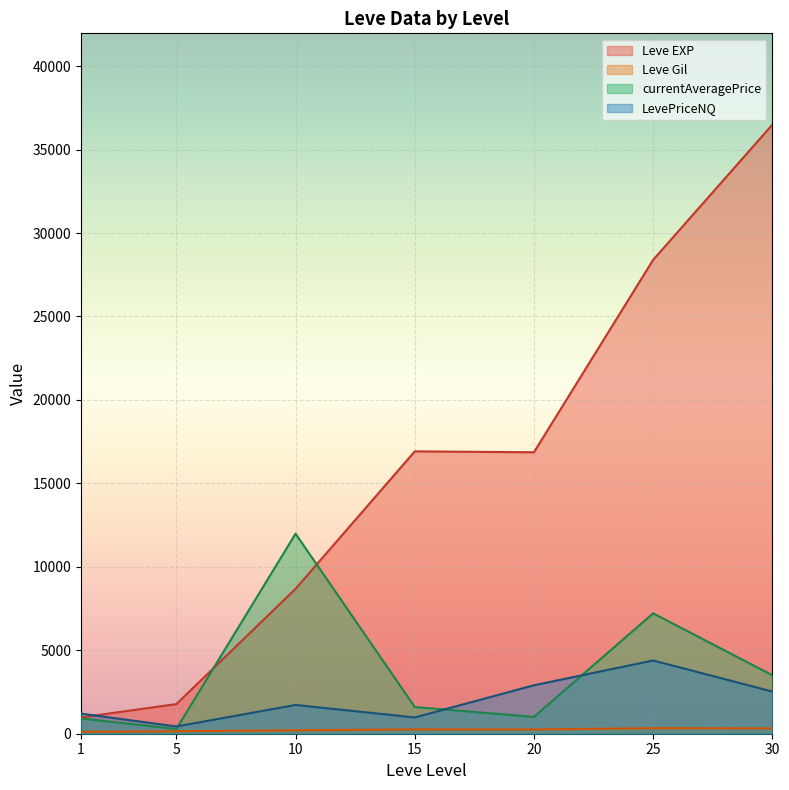

At which category is the sum across all series the highest?

30